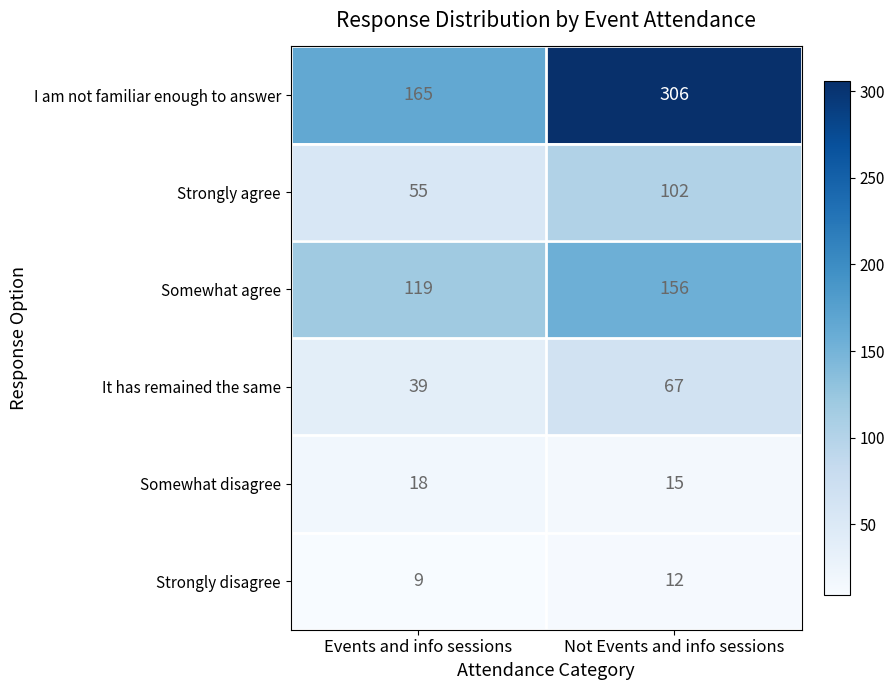

The value of Strongly disagree at Not Events and info sessions is 12. True or false?

True